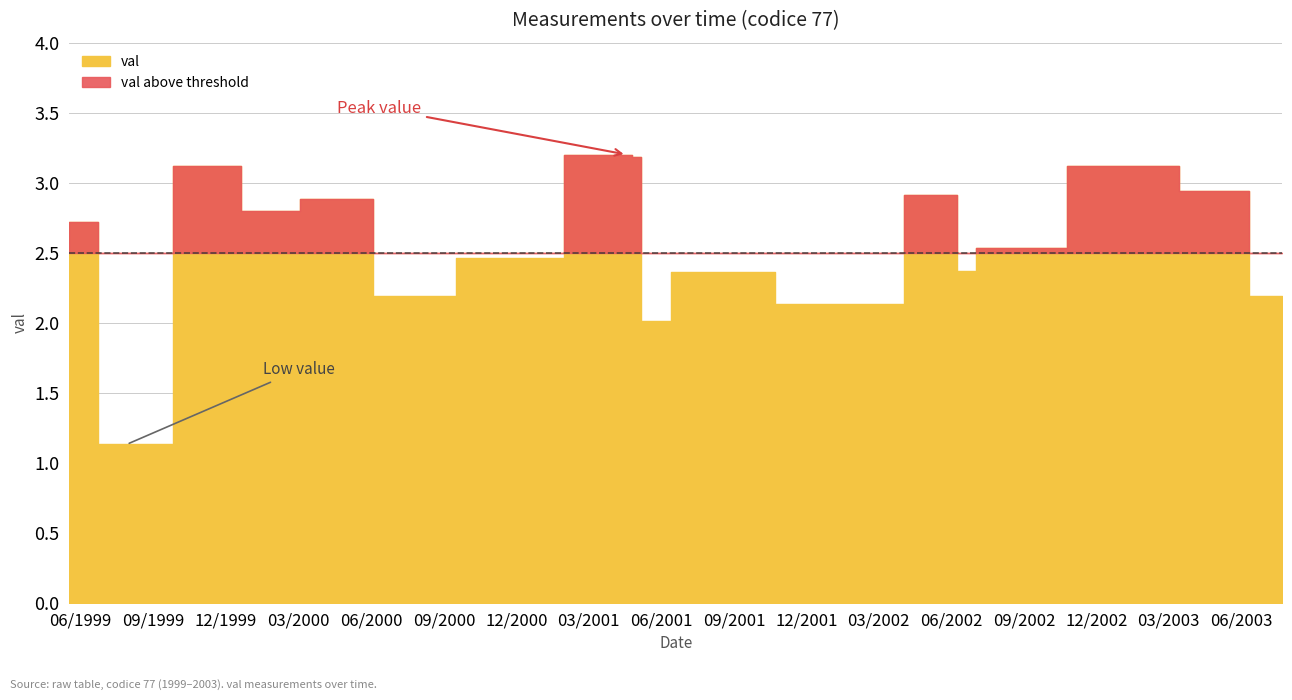

Which has a higher value, 2000-01-17 or 2001-05-11?

2000-01-17